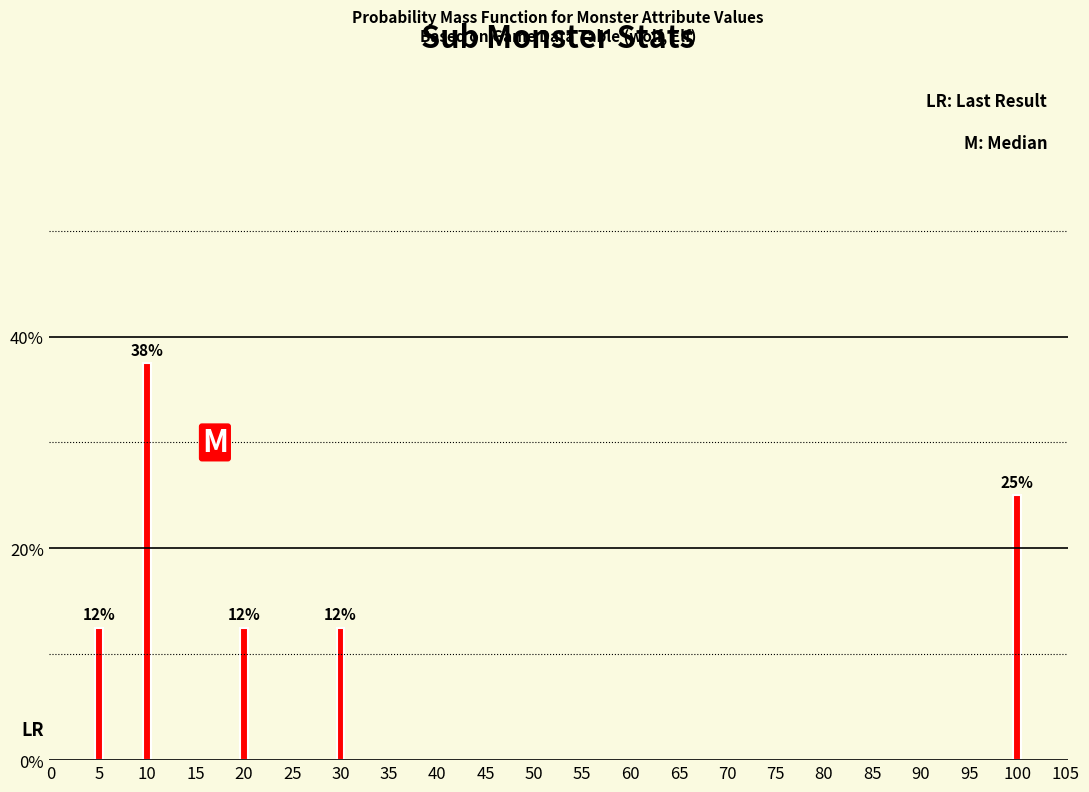

Does the chart contain any negative values?

No